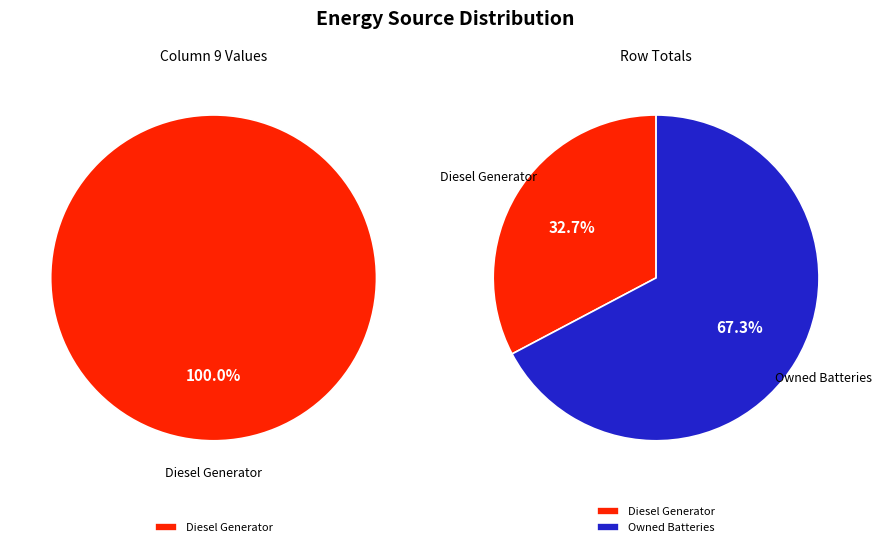

The Owned PV slice represents 1% of the pie. True or false?

False